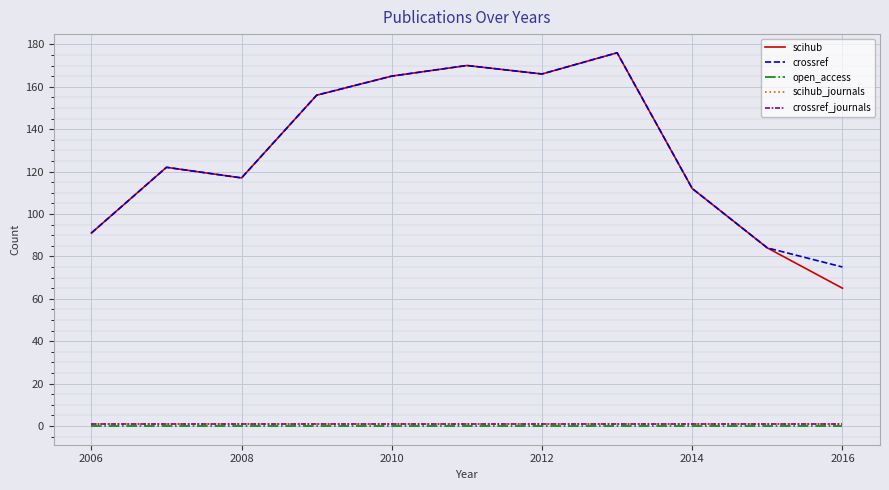

Does the chart display data point markers on the line(s)?

No